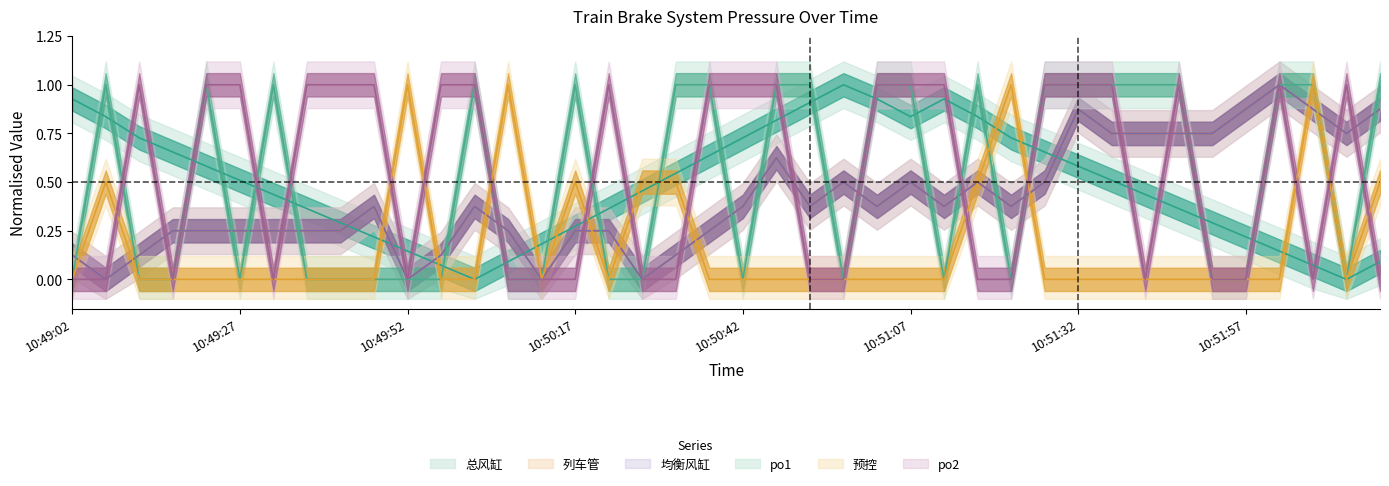

True or false: 列车管 has more than 0 interior local peaks.

True